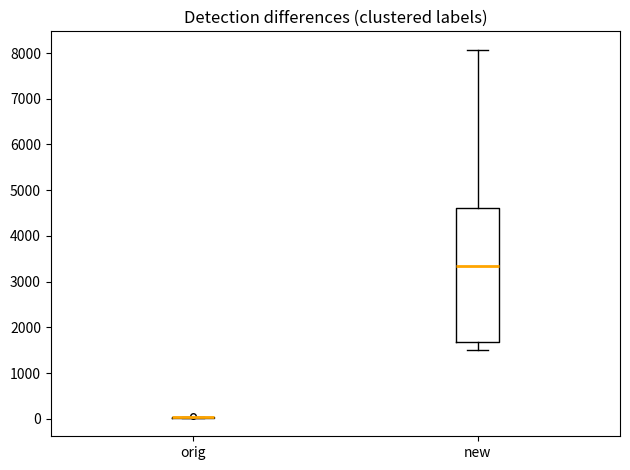

Reading left to right, transcribe this box plot: for each box, give where its median line is, the range the box spans, and where its two whiskers end, as read against the y-axis. The values are not printed on the chart, so give them approximately, as read against the axis.

orig: box collapsed to a line at 0, whiskers 0 to 0
new: median 3300, box 1700 to 4600, whiskers 1500 to 8100